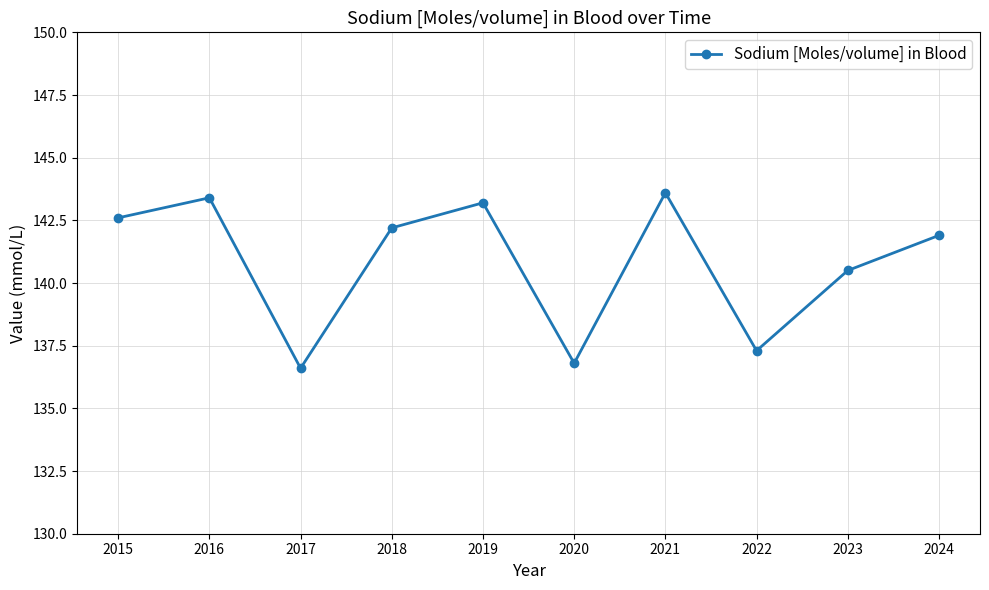

The chart shows a value of 142.6 at 2015. True or false?

True